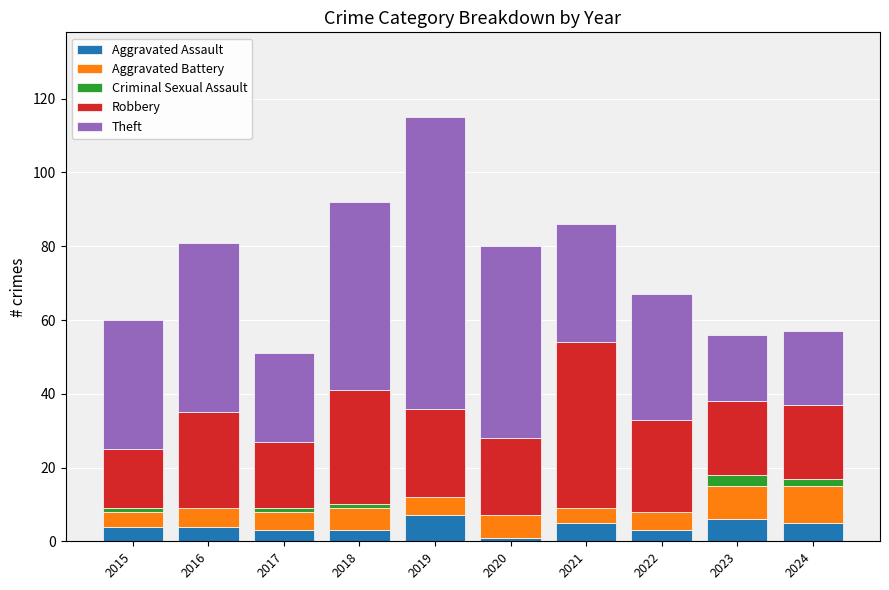

At which category is the sum across all series the highest?

2019